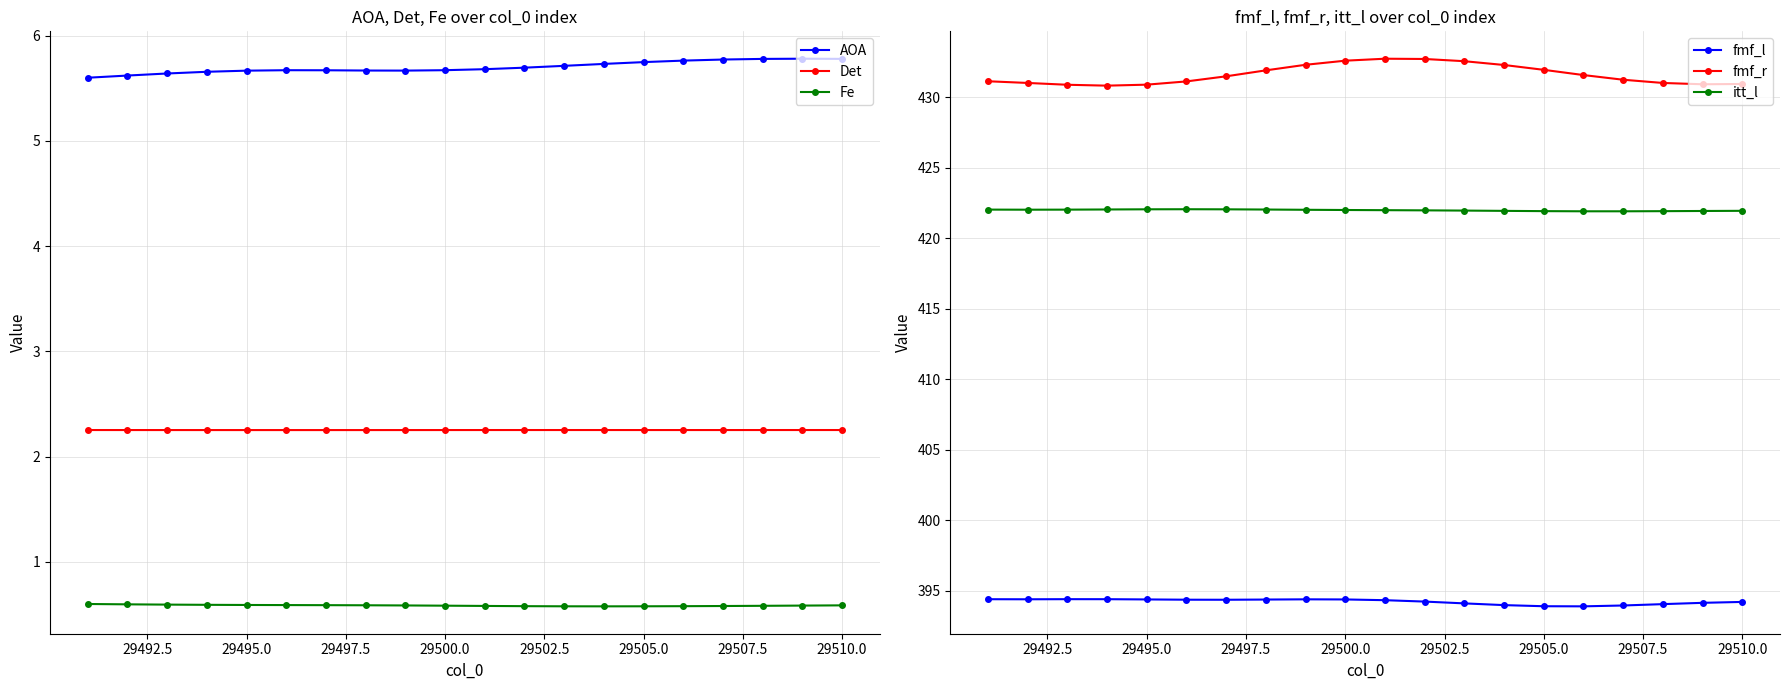

True or false: itt_l and fmf_l intersect in this chart.

False